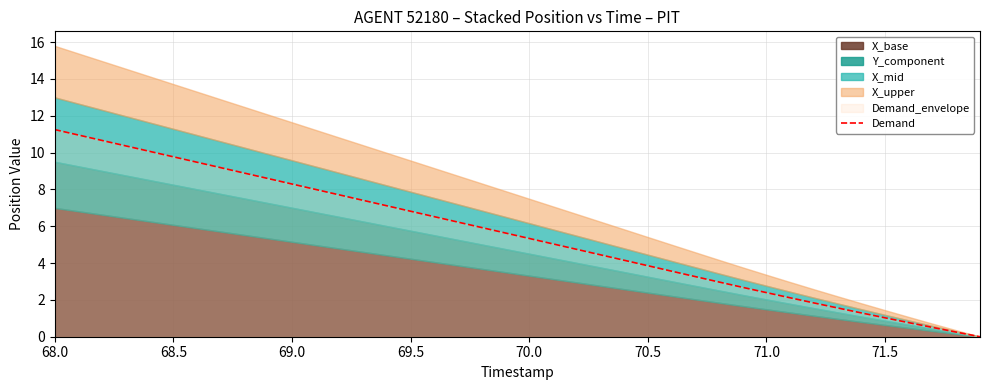

What is the difference between the second highest and minimum values?

11.0